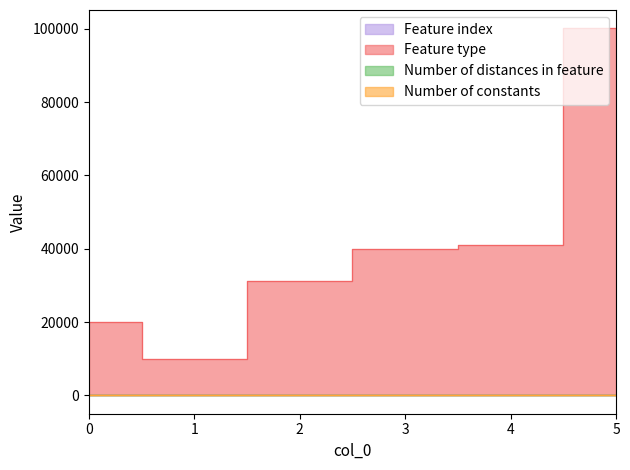

What is the difference between the Feature index values at 1 and 0?

16